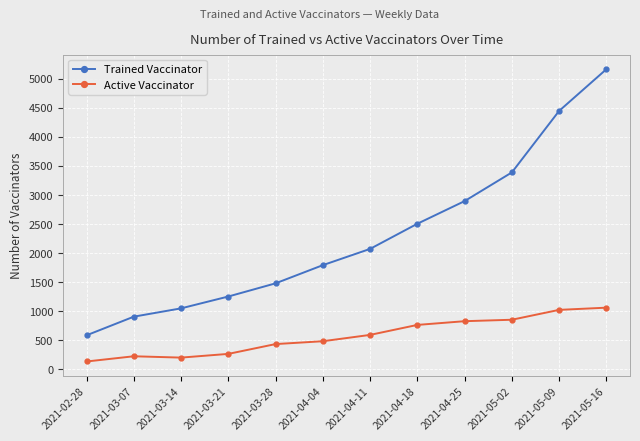

What is the value of the Trained Vaccinator point at the 6th from the left?

1792